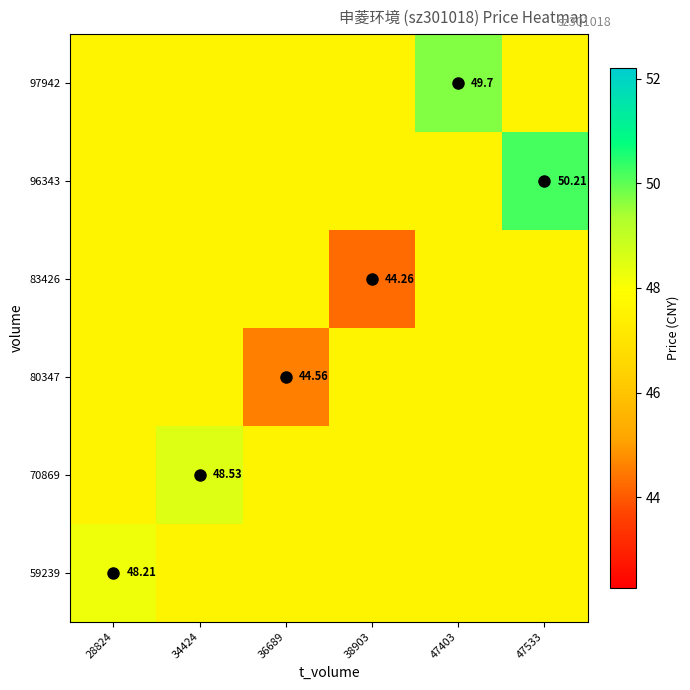

The 70869 series shows 17.9 at 28824. True or false?

False